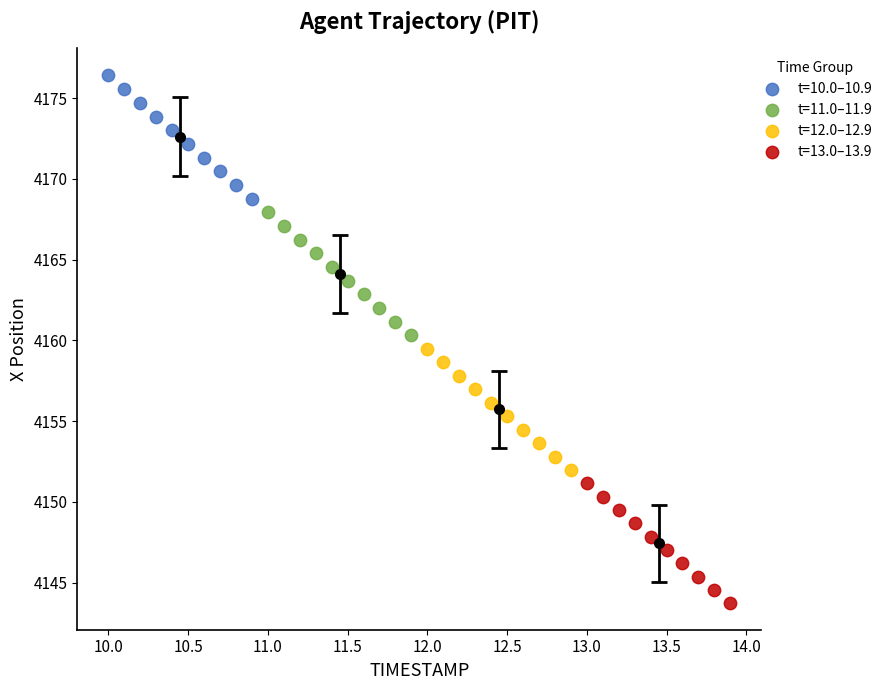

Which series reaches the maximum Y coordinate?

t=10.0–10.9